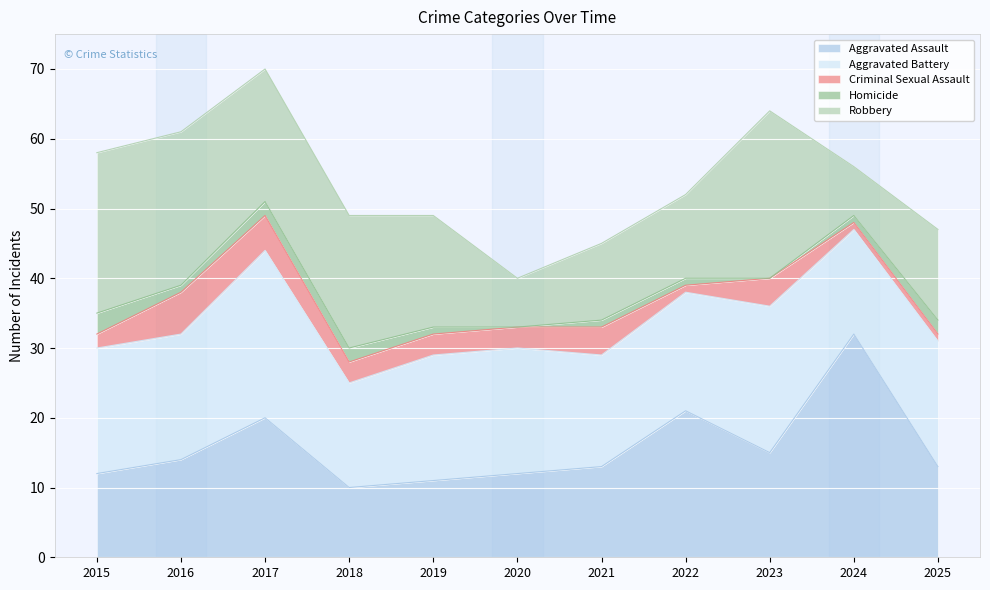

True or false: Robbery and Aggravated Battery intersect in this chart.

True